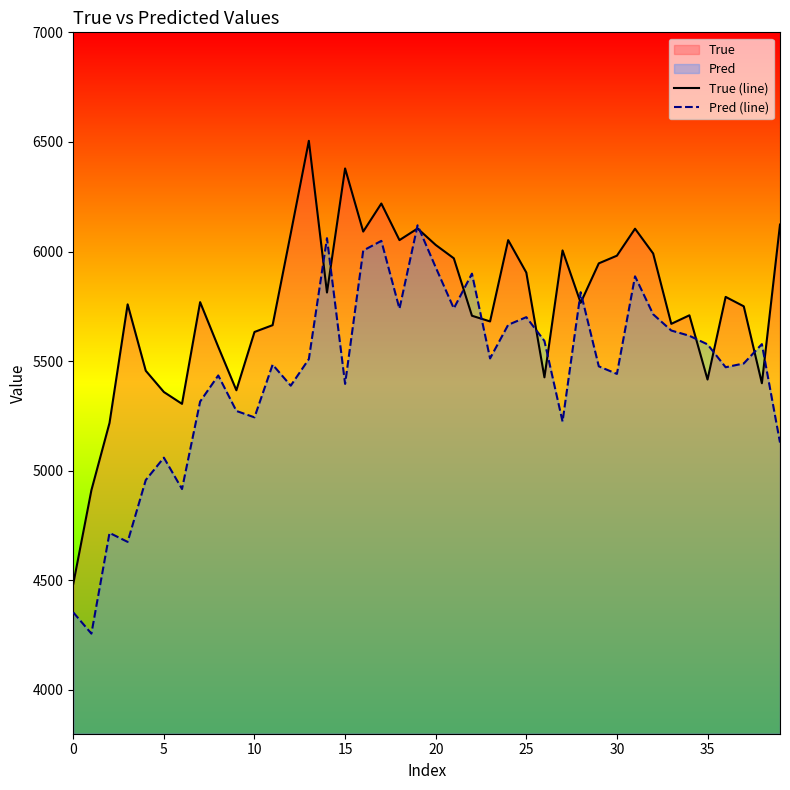

What is the lowest value of the Pred (line) series?

4256.6